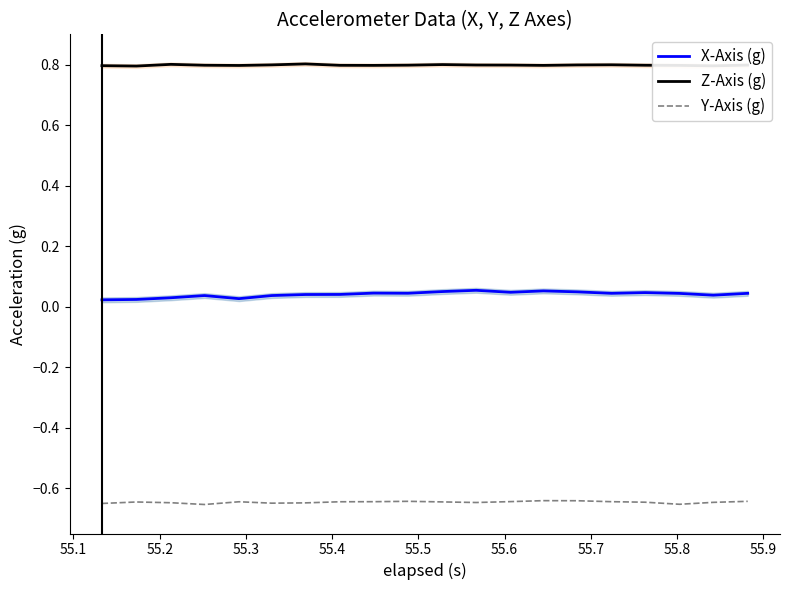

True or false: X-Axis (g) and Z-Axis (g) cross at least once.

False